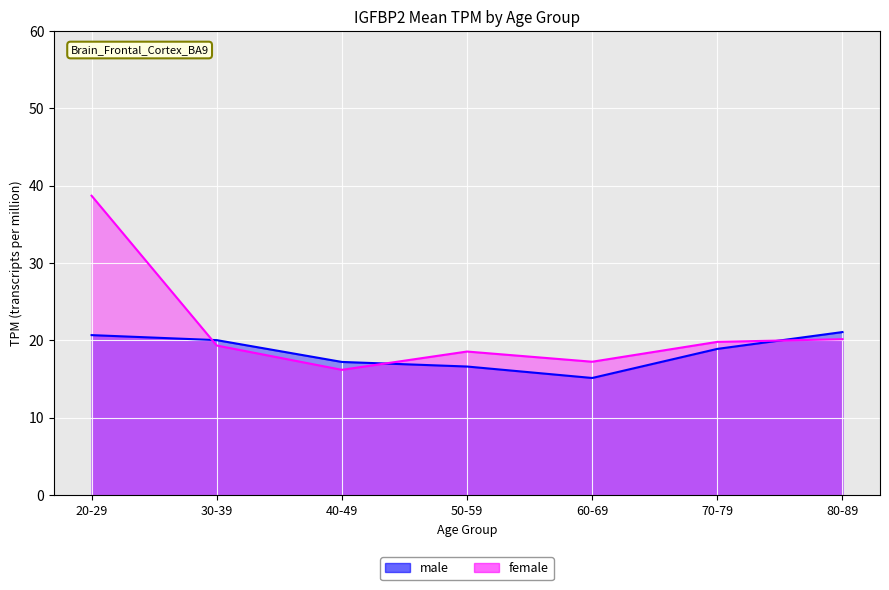

Where does the female series first go above 19?

20-29